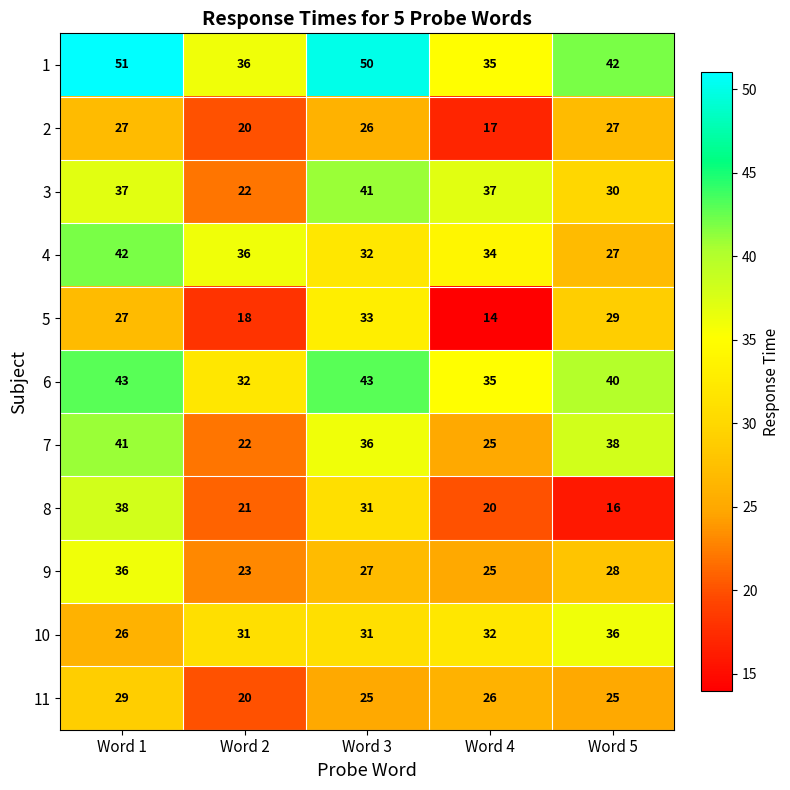

Rank the categories by 1 value from highest to lowest.

Word 1, Word 3, Word 5, Word 2, Word 4